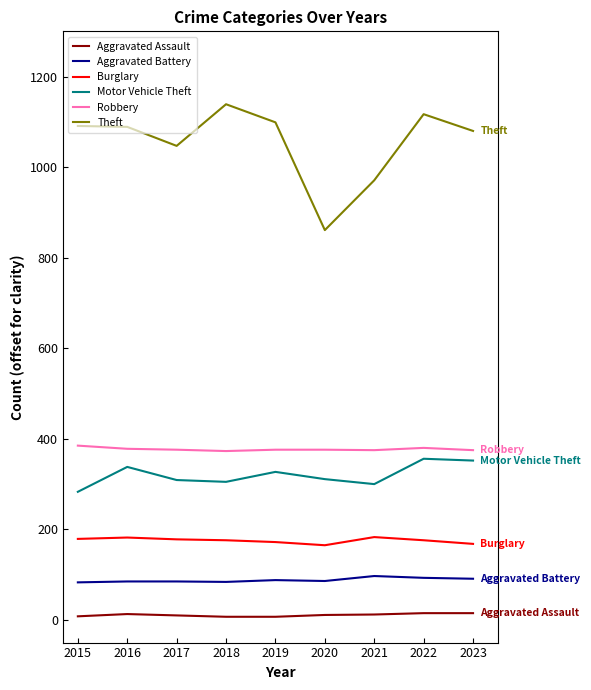

What is the maximum value shown in the chart?

1139